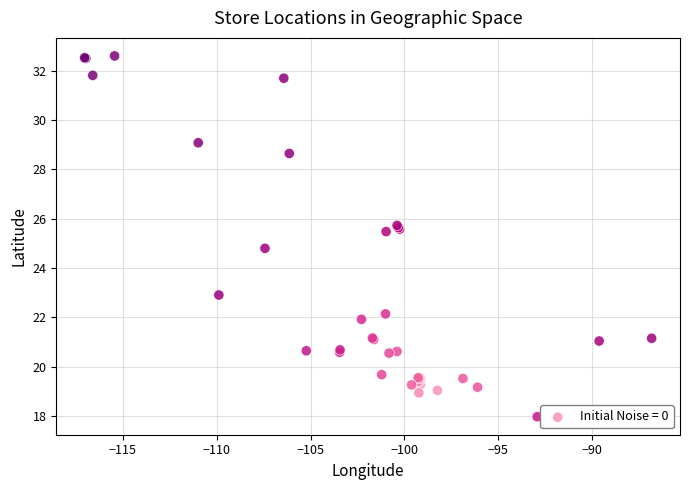

What Y value in the scatter plot is closest to 25?

24.8